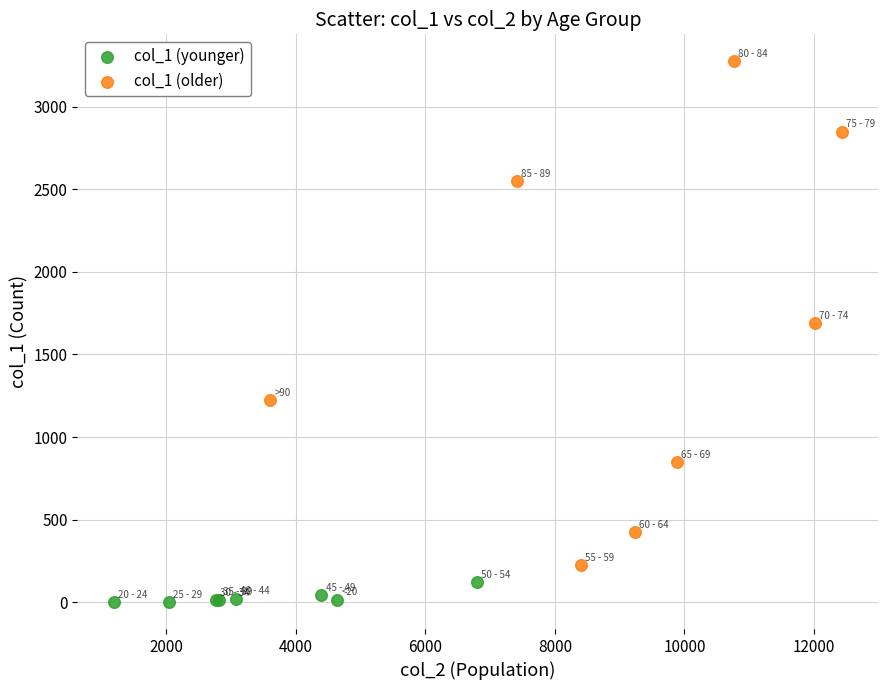

Which series has the largest Y range (max minus min)?

col_1 (older)